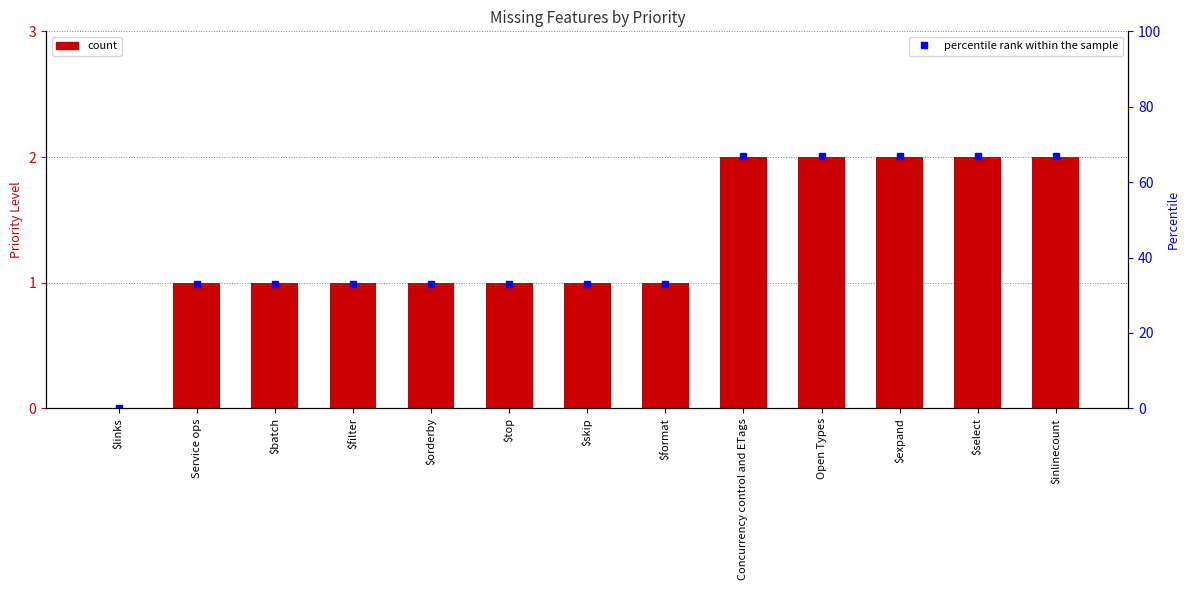

Which category has the lowest value across all series?

$links